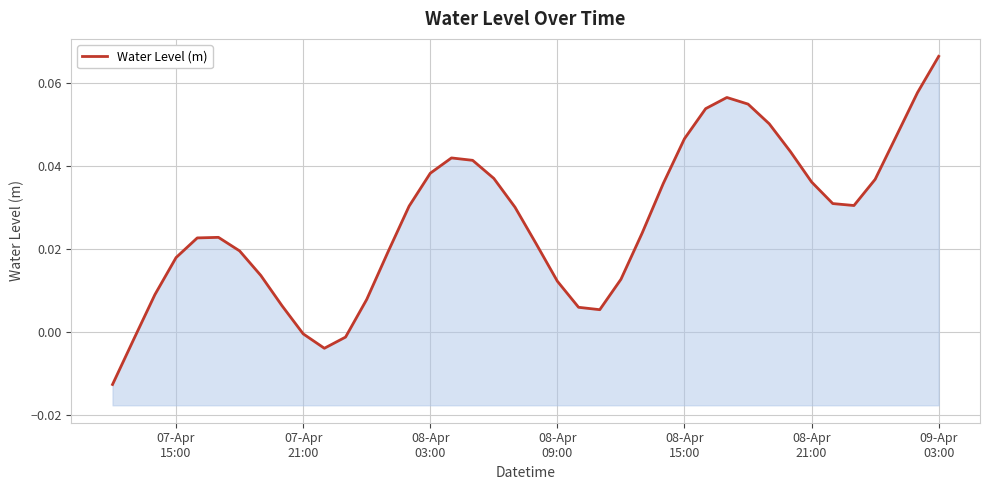

Reading left to right, what are all the values shown in this chart?

-0.0	-0.0	0.0	0.0	0.0	0.0	0.0	0.0	0.0	-0.0	-0.0	-0.0	0.0	0.0	0.0	0.0	0.0	0.0	0.0	0.0	0.0	0.0	0.0	0.0	0.0	0.0	0.0	0.0	0.1	0.1	0.1	0.1	0.0	0.0	0.0	0.0	0.0	0.0	0.1	0.1